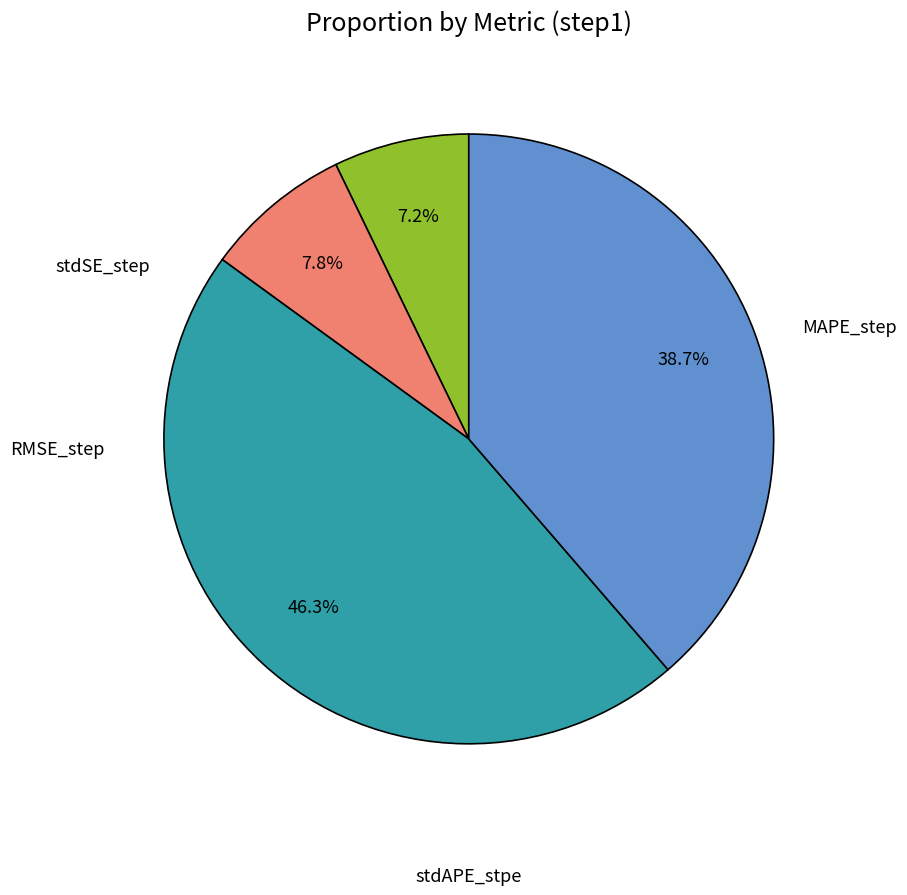

How many slices are in this pie chart?

4